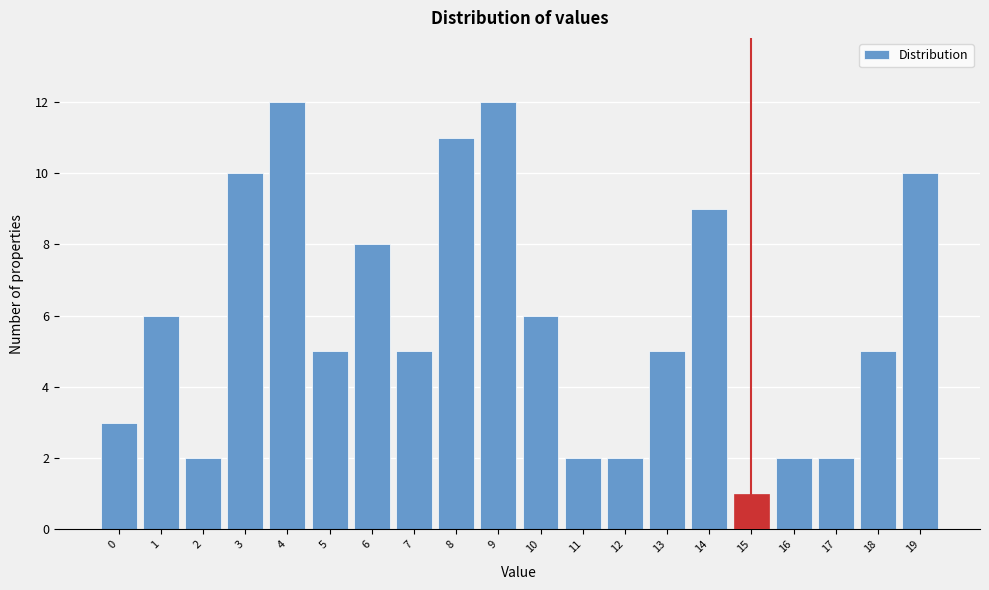

Reading right to left, list all the values displayed in this chart.

10	5	2	2	1	9	5	2	2	6	12	11	5	8	5	12	10	2	6	3